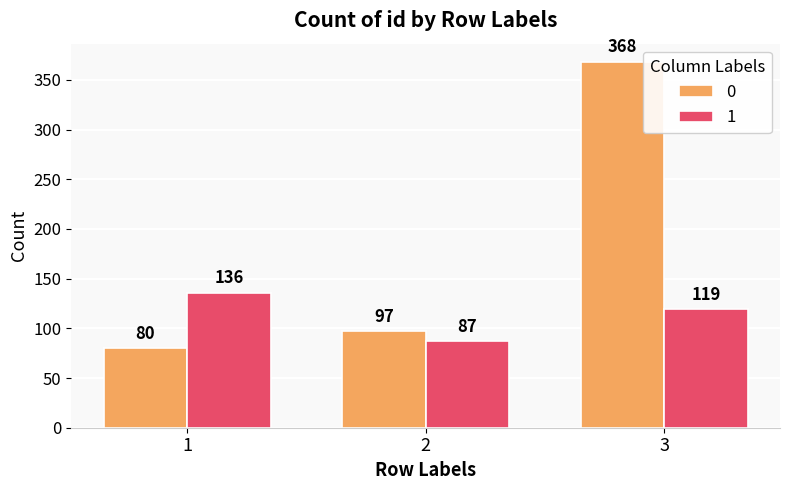

Where does the 1 series first go above 119?

1